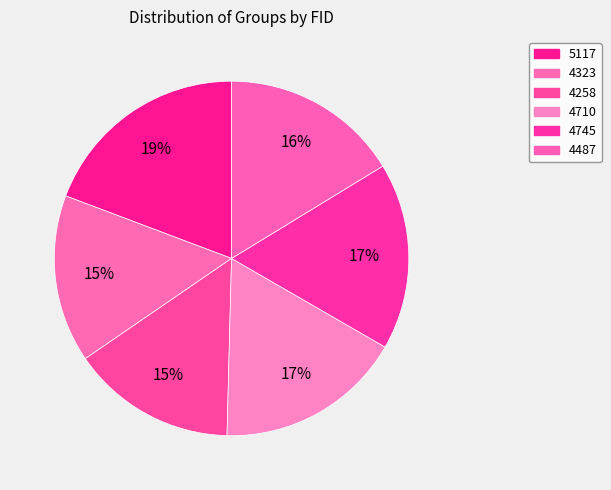

What is the ratio of the value at 4487 to the value at 4258?

1.1